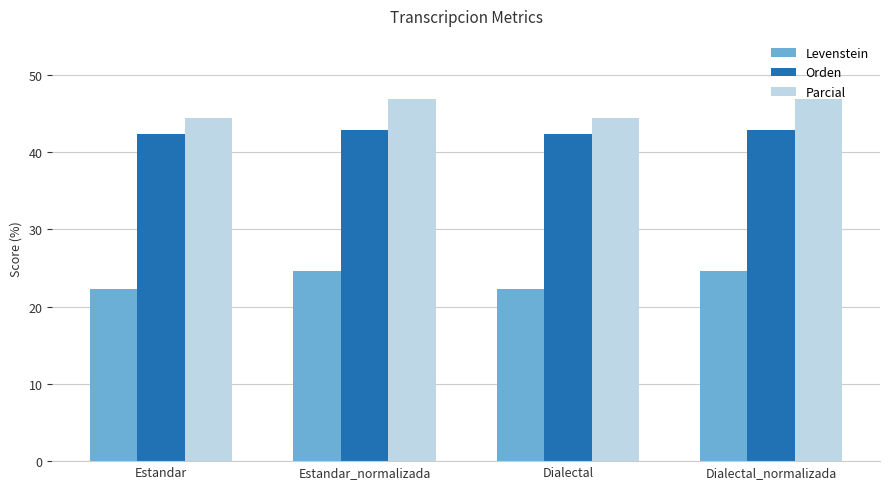

The Levenstein series shows 24.6 at Dialectal_normalizada. True or false?

True